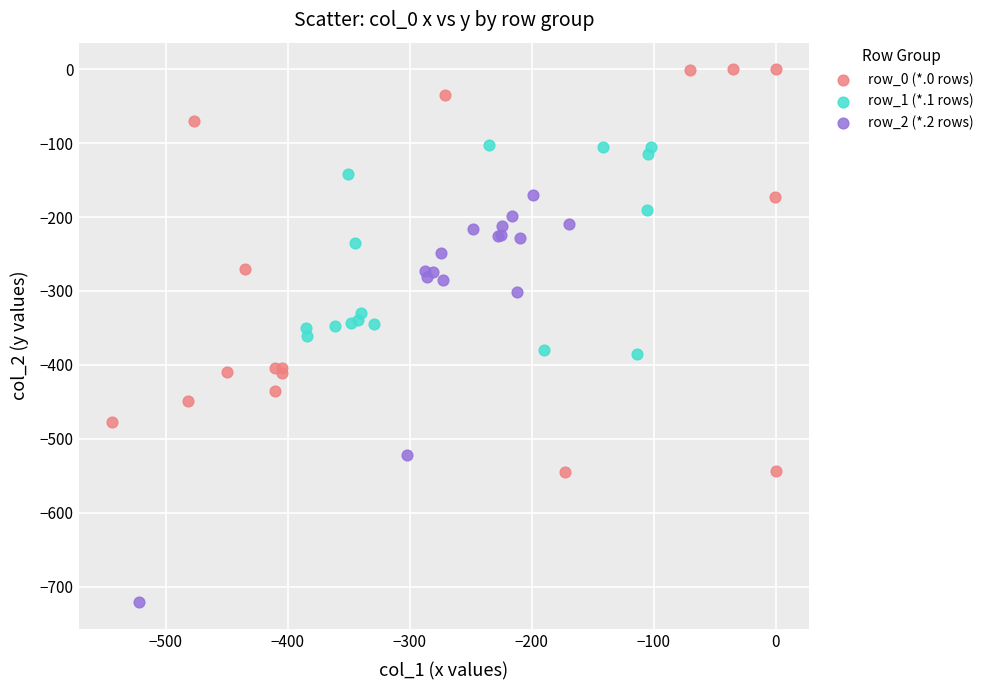

Which series contains the lowest Y value?

row_2 (*.2 rows)